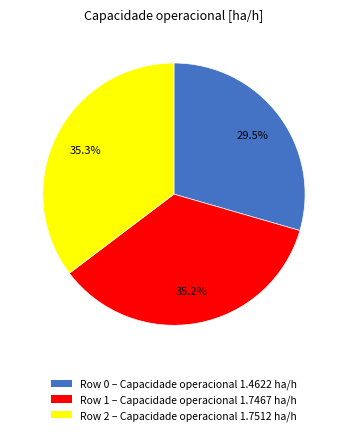

To the nearest percent, what is the difference between the largest and smallest slice percentages?

6%